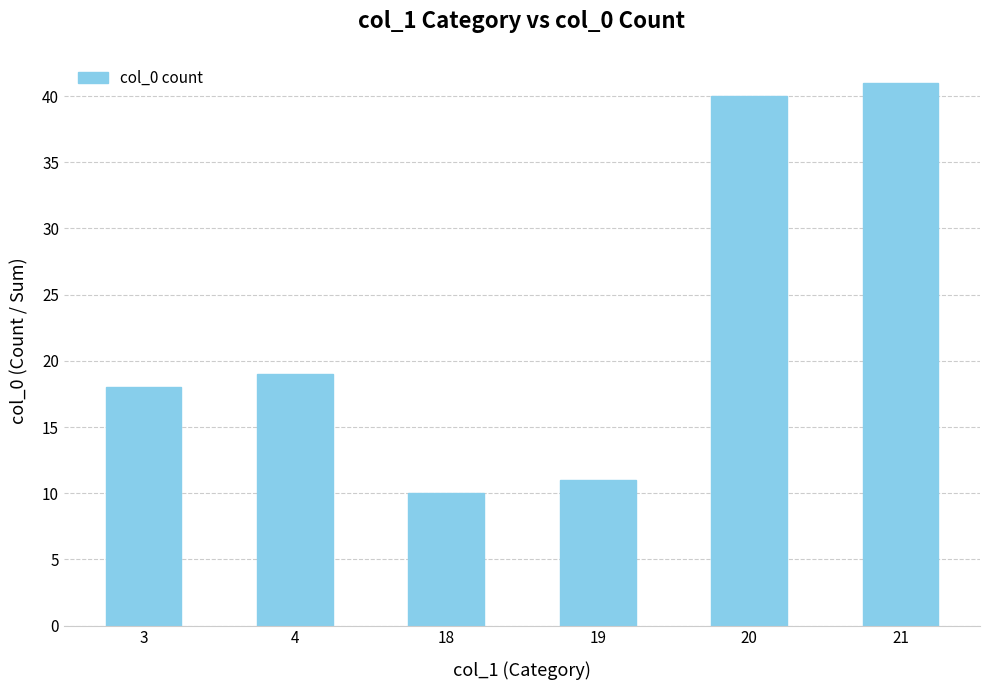

What is the approximate value at 18, to the nearest 5?

10